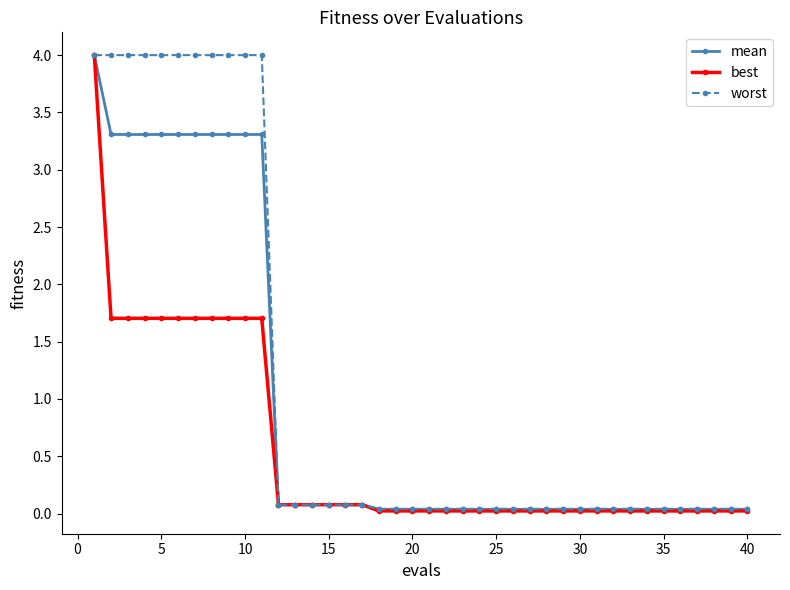

What is the maximum value shown in the chart?

4.0